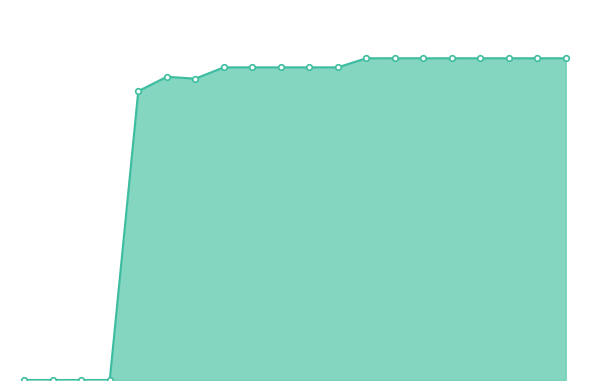

True or false: the data has more than 0 interior local peaks.

True